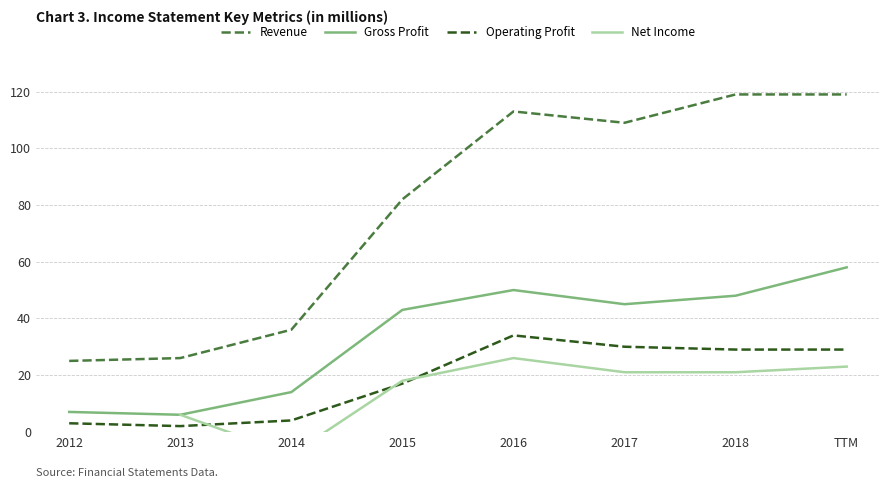

What is the value of the Net Income point at the 2nd from the left?

6.0